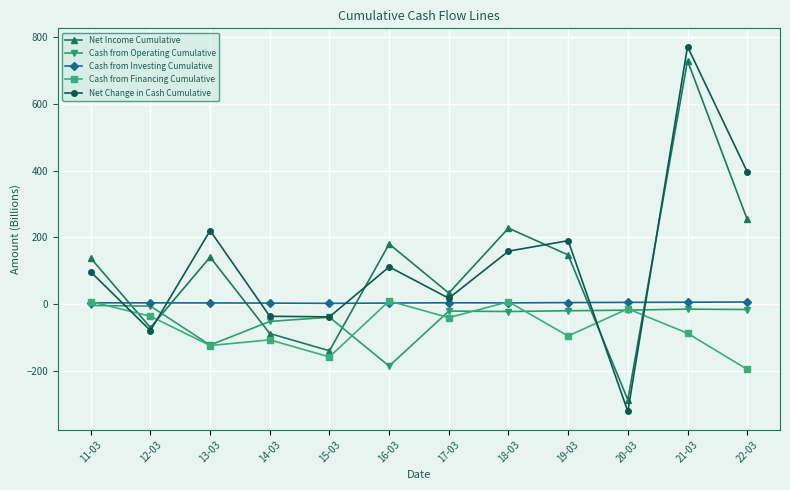

Which series has the largest total across all categories?

Net Change in Cash Cumulative